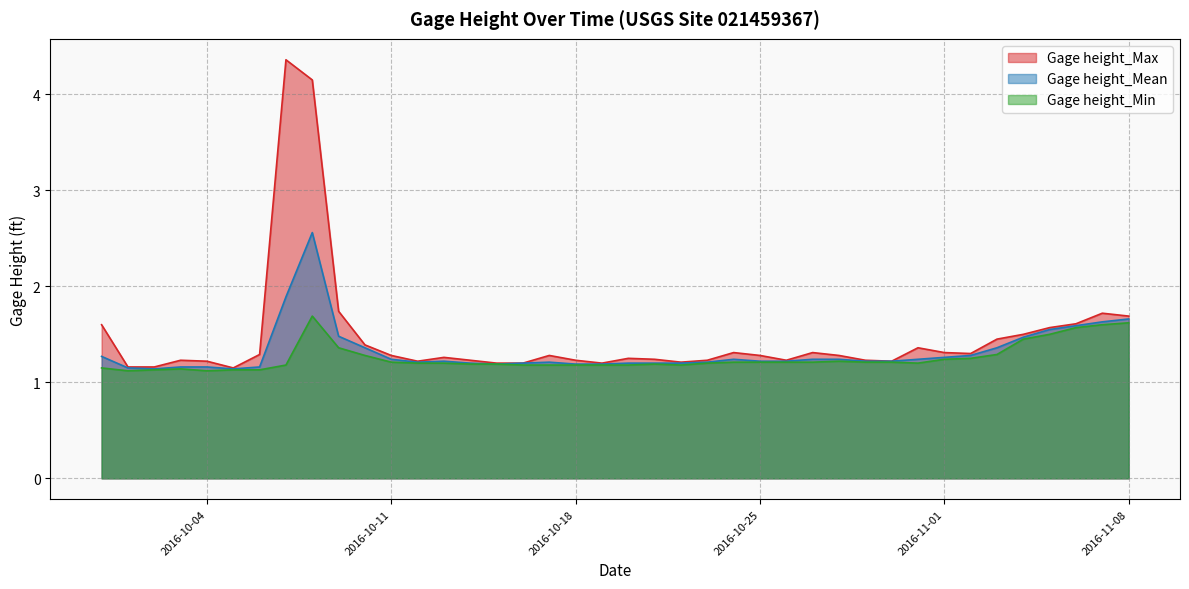

What is the label of the 18th point from the right?

2016-10-22